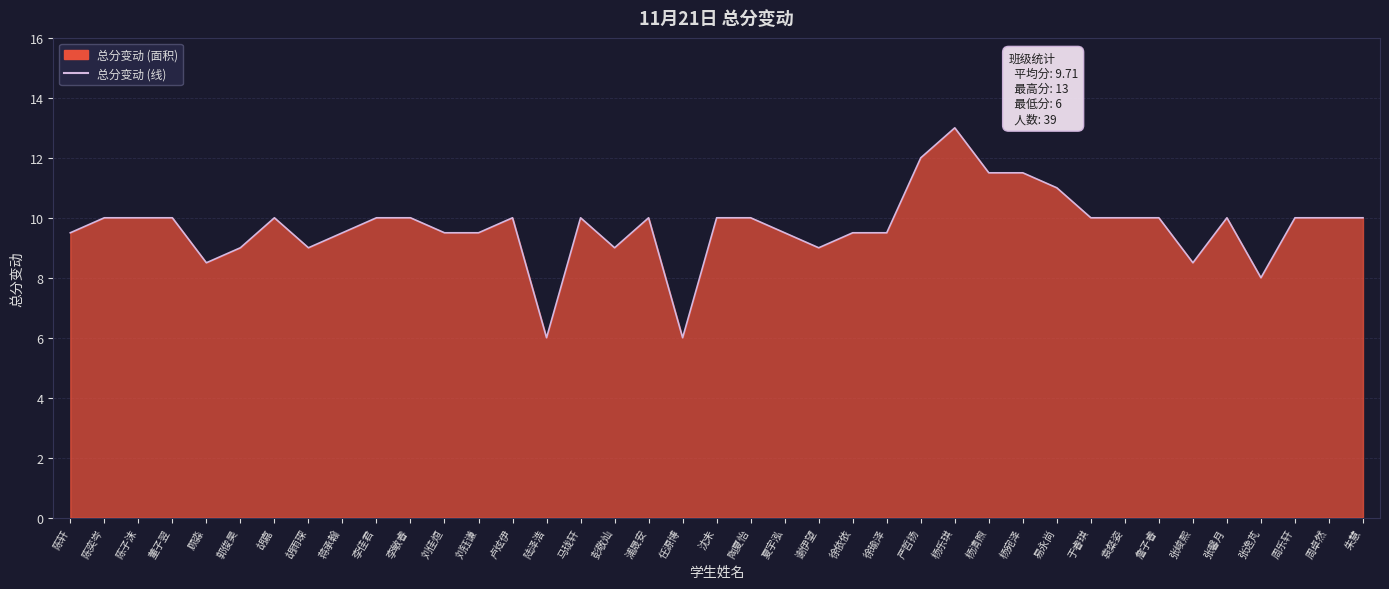

Does the chart display data point markers on the line(s)?

No